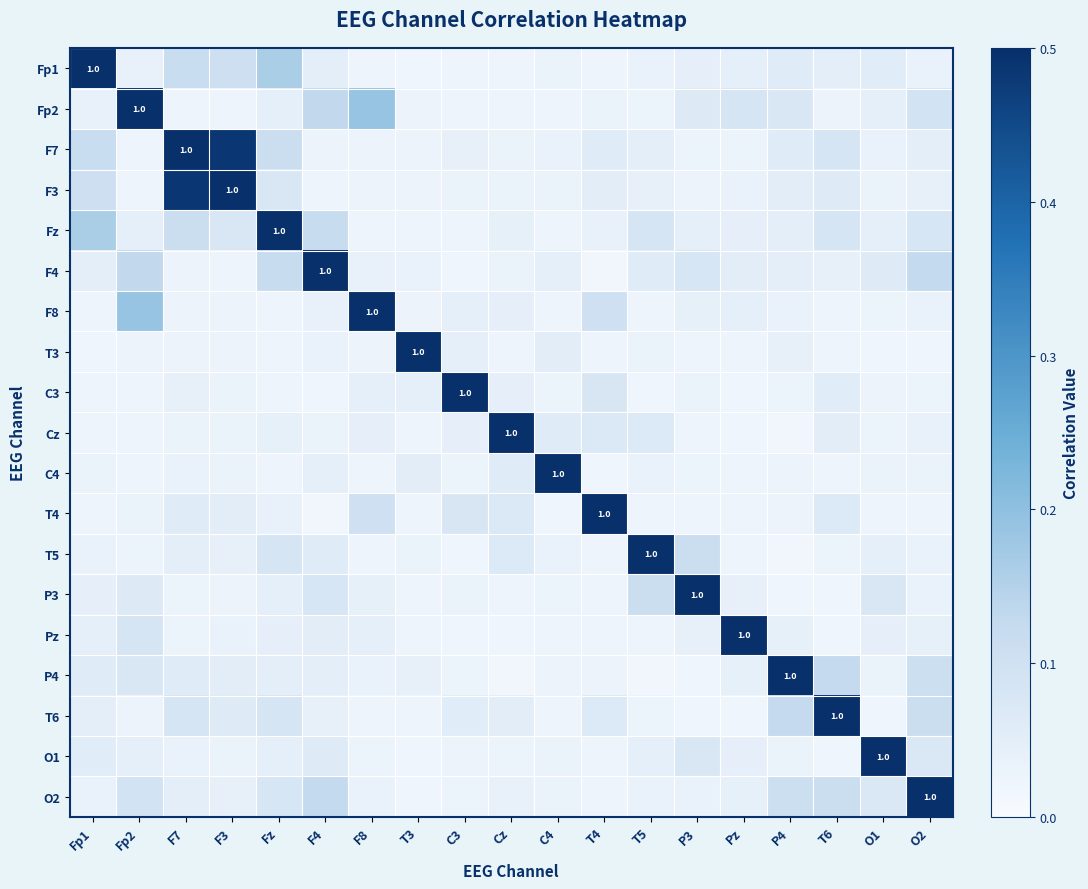

What is the average value of the T3 series?

0.1